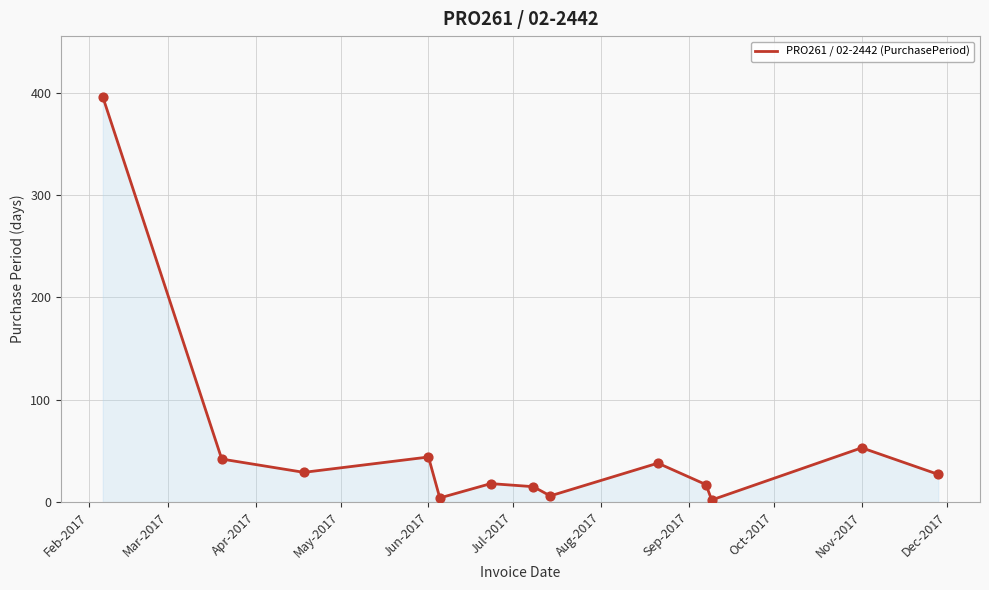

What is the maximum value shown in the chart?

396